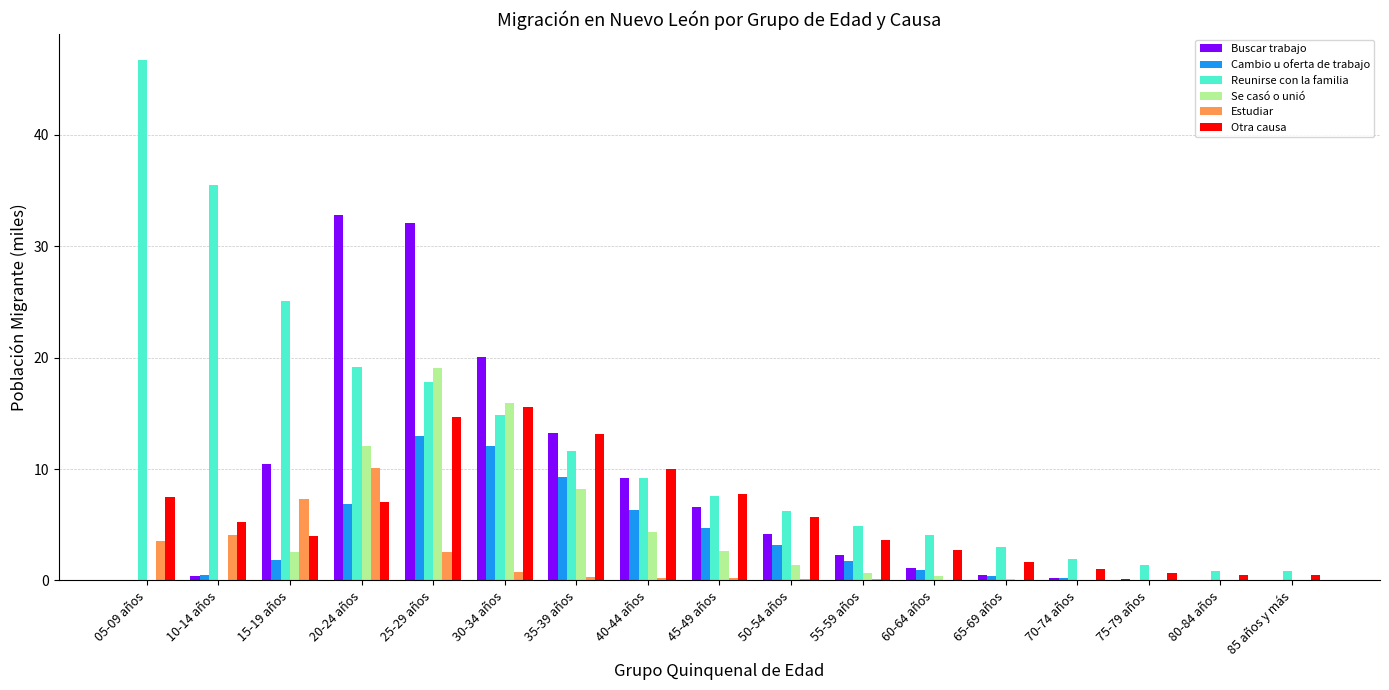

The Se casó o unió series shows 5.4 at 35-39 años. True or false?

False